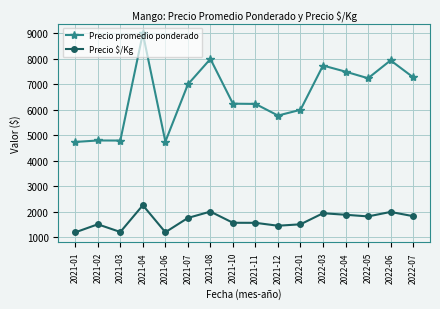

What position from the right is 2021-10?

9